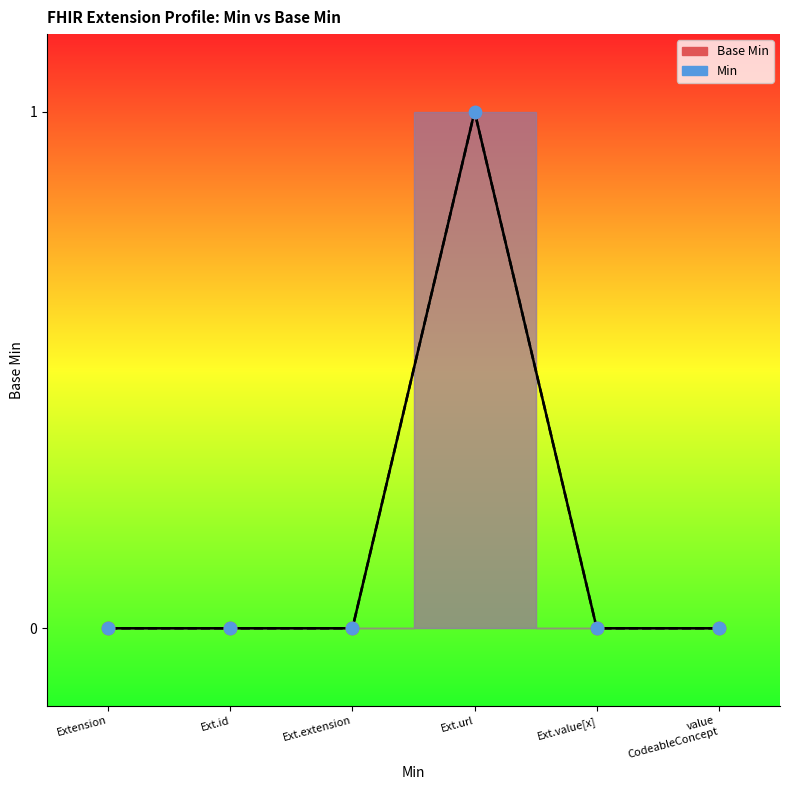

Which has a higher value, Ext.url or Ext.id?

Ext.url